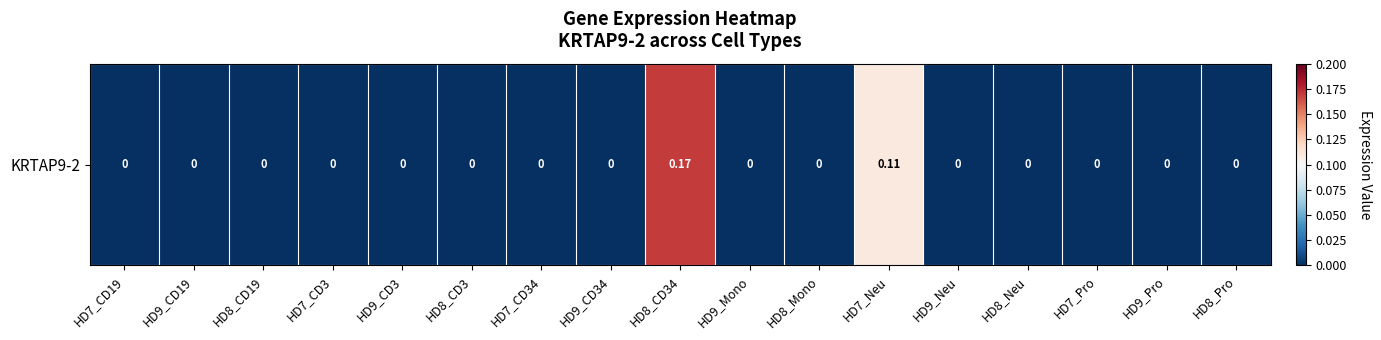

Which category has the lowest value across all series?

HD7_CD19